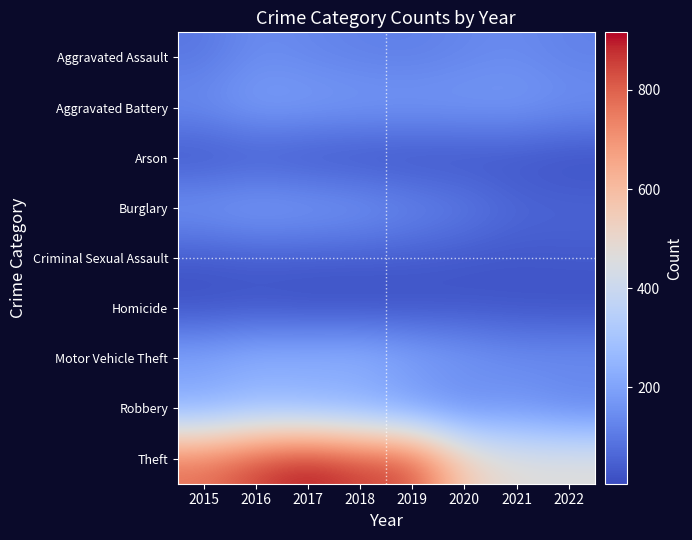

Which series changed the most between 2016 and 2022?

Theft